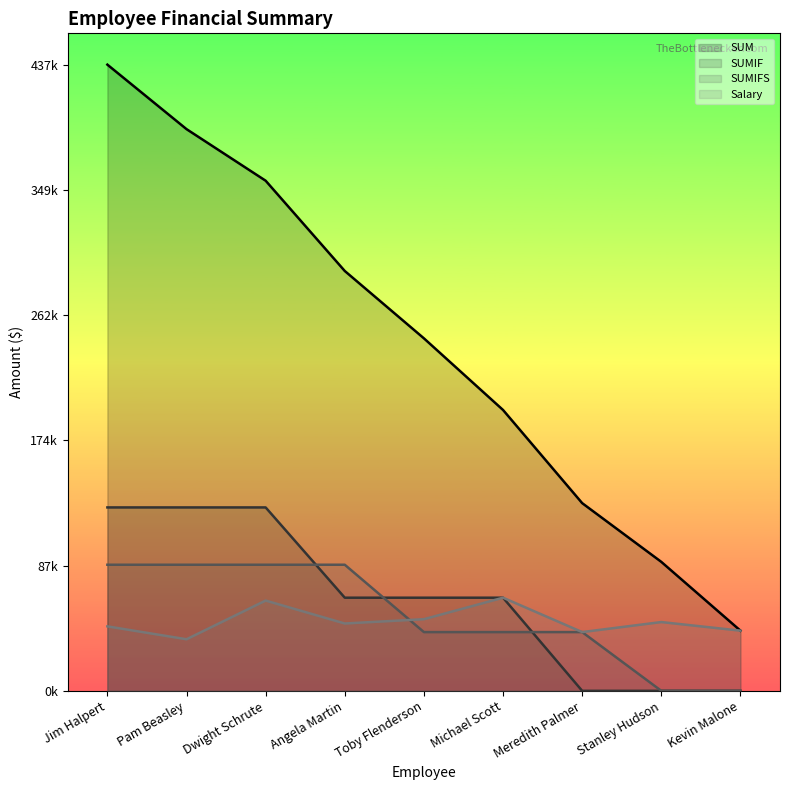

True or false: SUMIF and SUMIFS intersect in this chart.

True